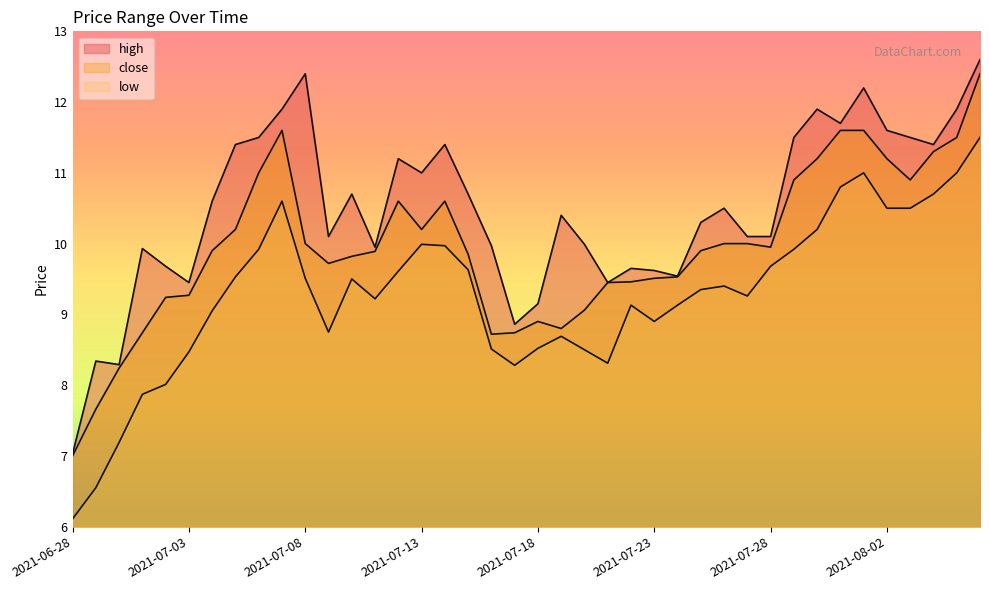

The value of low line at 11 is 8.8. True or false?

True